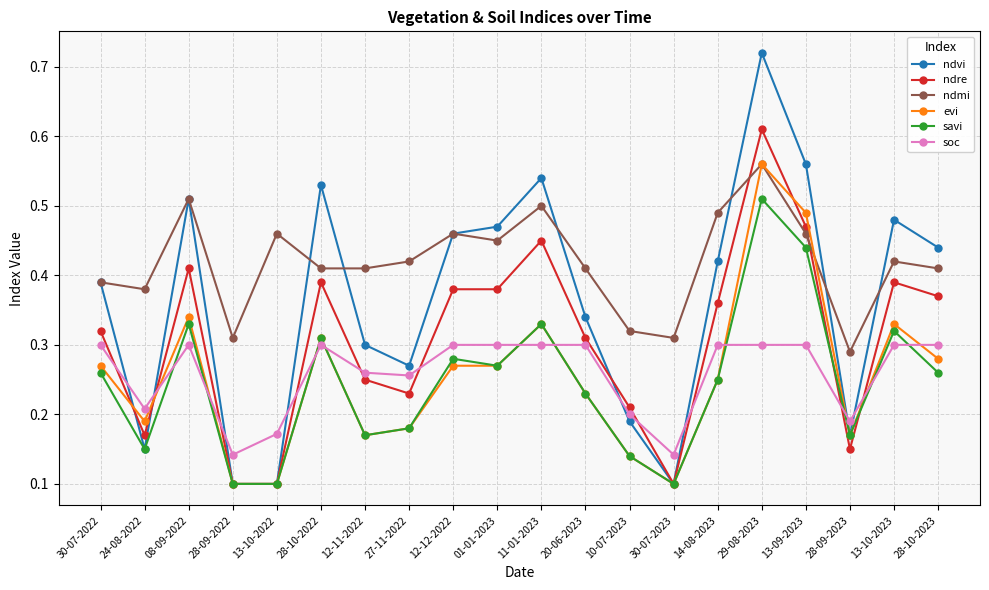

Which series has the widest spread of values?

ndvi